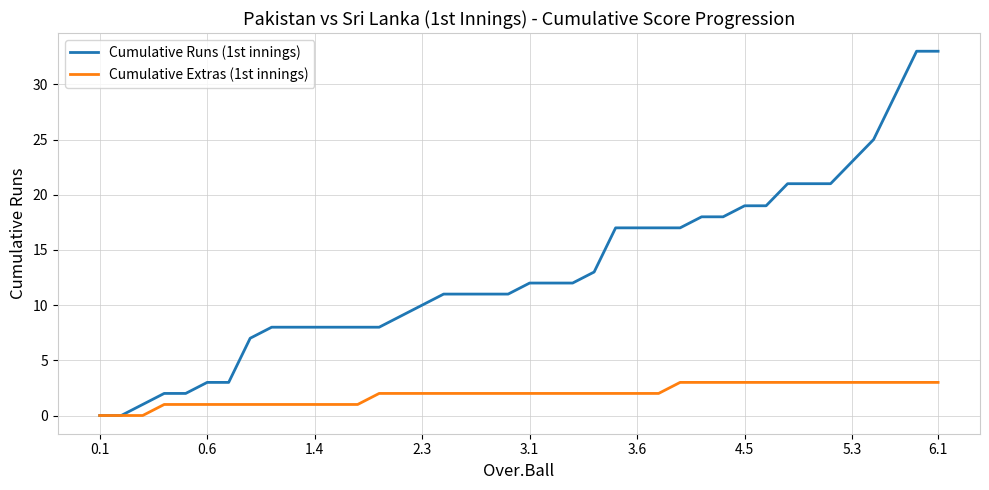

Which series has the largest range (max minus min)?

Cumulative Runs (1st innings)